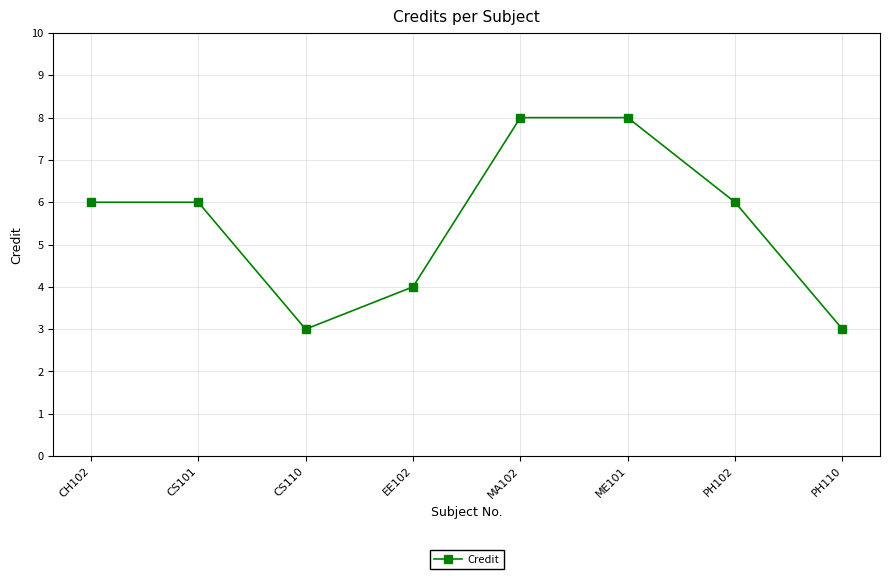

What is the label of the 7th point from the right?

CS101